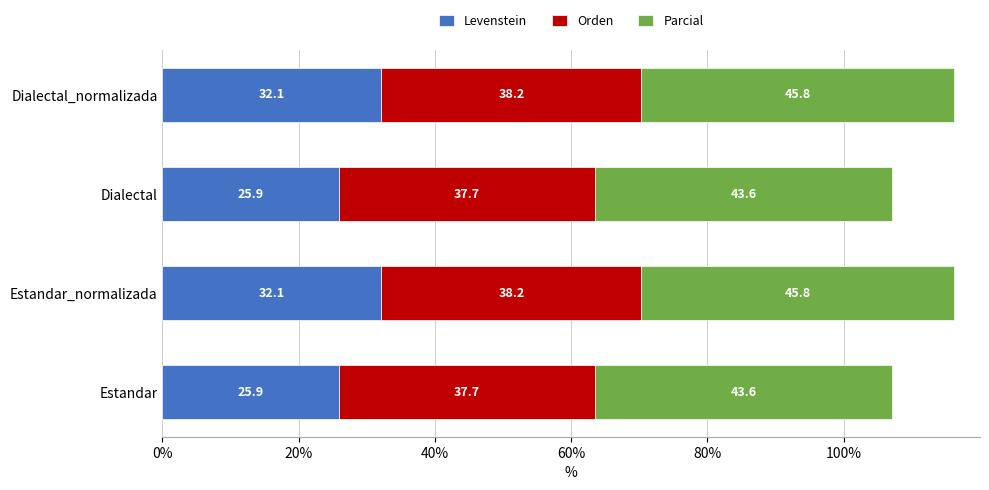

What is the sum of the Levenstein values at Dialectal_normalizada and Estandar?

58.0